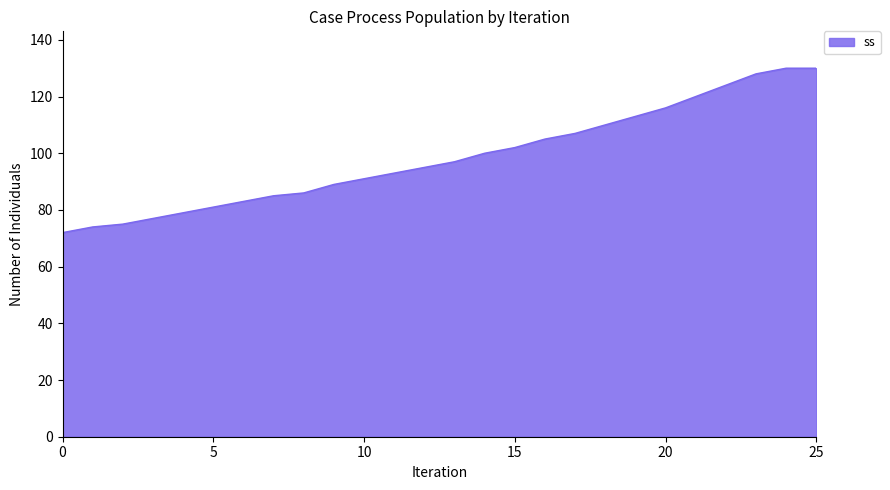

What is the maximum value shown in the chart?

130